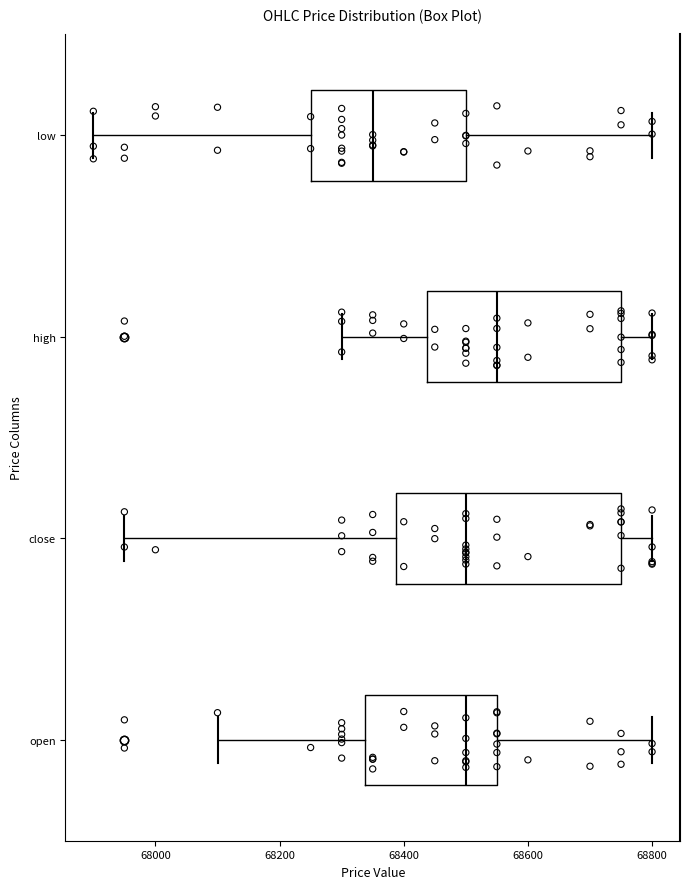

Where does the right whisker of the box for high end on the x-axis? The values are not printed on the chart, so give them approximately, as read against the axis.

68800